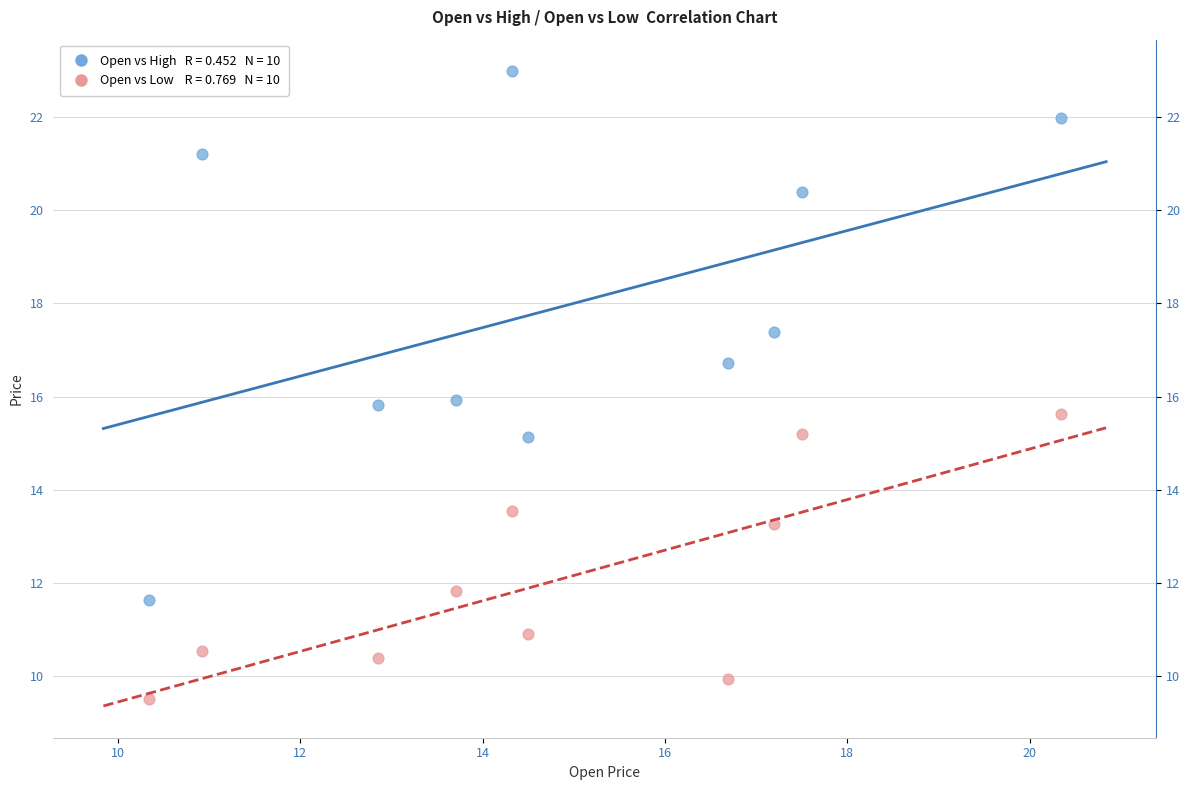

Across all data points, what is the range of X values (max minus min)?

10.0